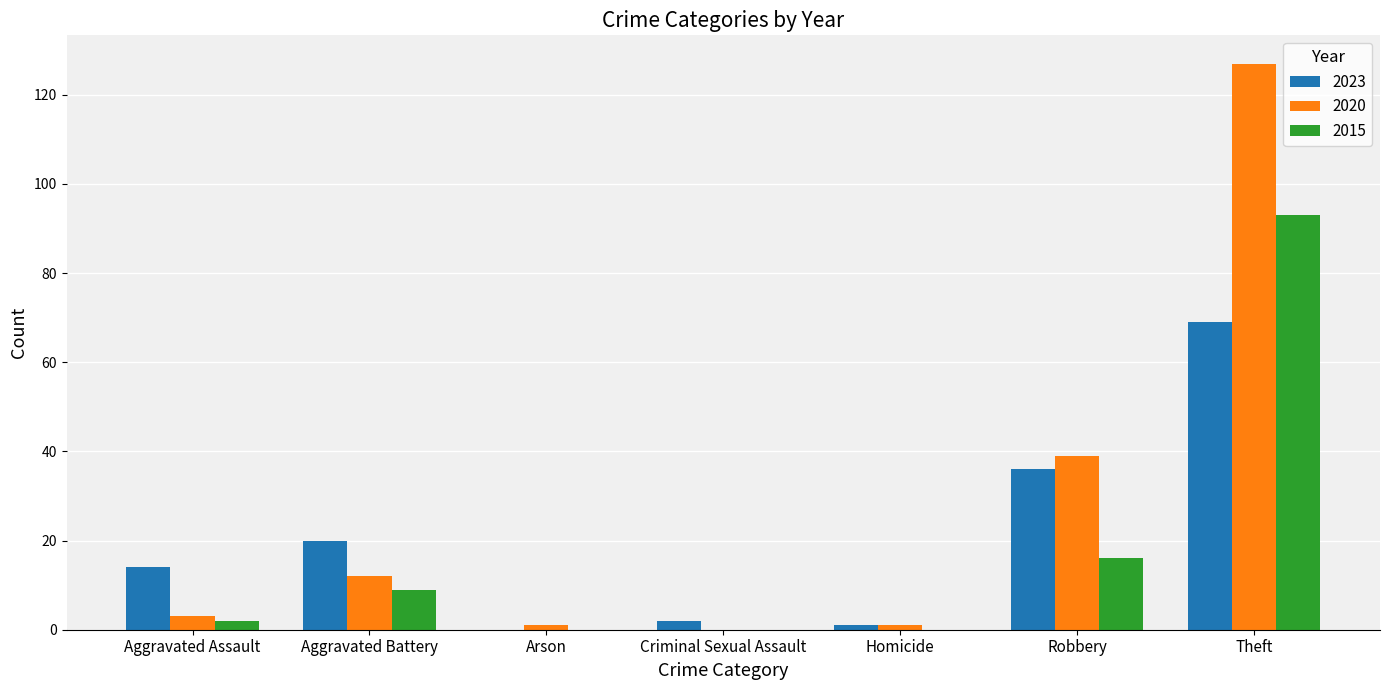

At which category is the sum across all series the highest?

Theft